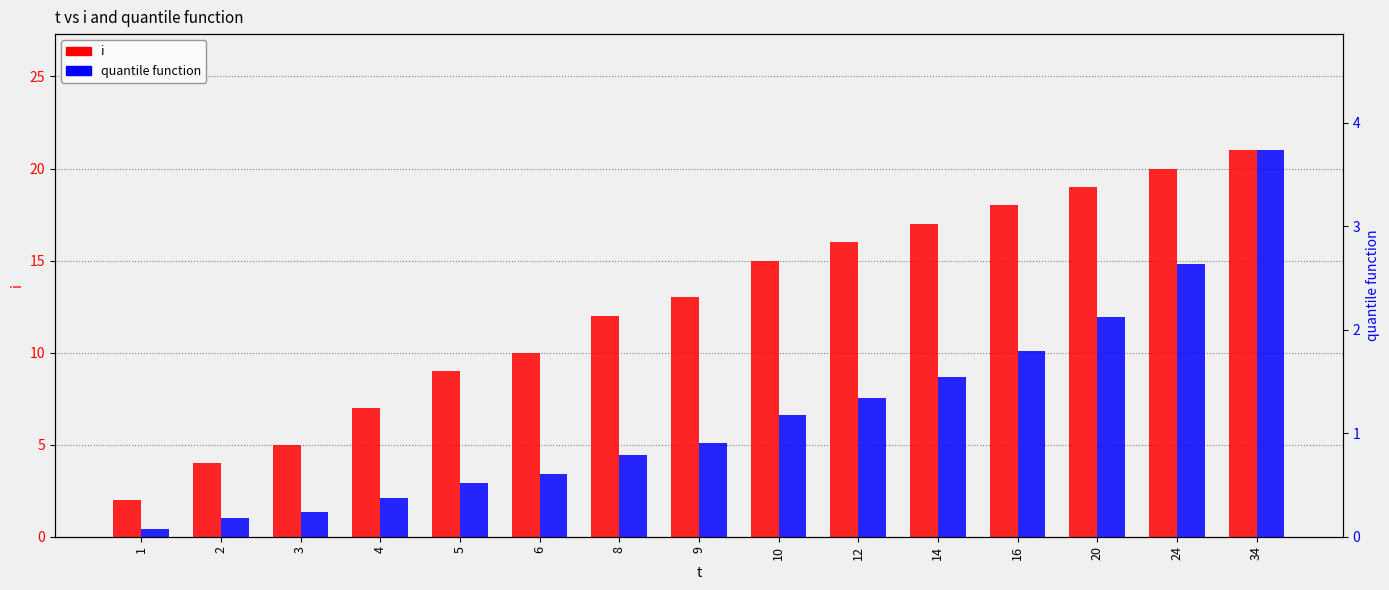

Which series has the largest range (max minus min)?

i